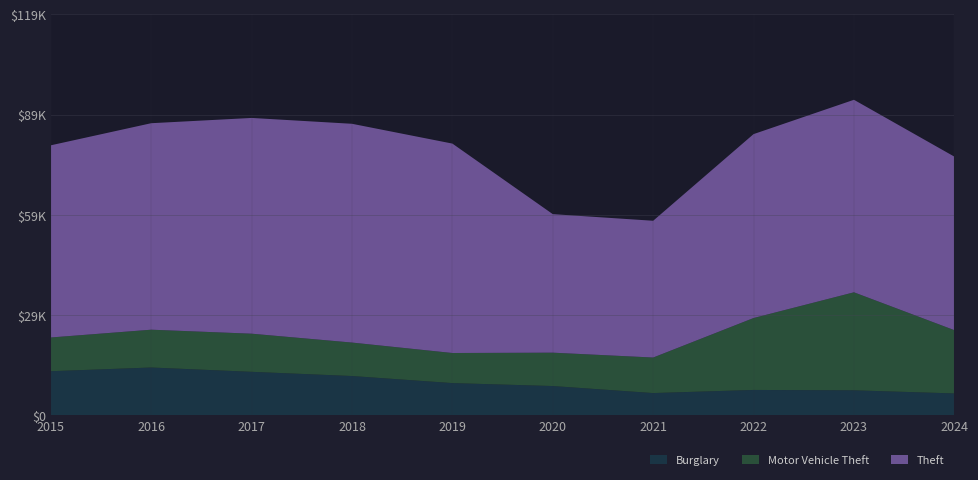

Reading left to right, list all the values displayed in this chart.

Theft: 2015=57351	2016=61623	2017=64386	2018=65290	2019=62495	2020=41341	2021=40816	2022=54887	2023=57453	2024=51788
Motor Vehicle Theft: 2015=10068	2016=11285	2017=11380	2018=9985	2019=8978	2020=9959	2021=10604	2022=21463	2023=29251	2024=18885
Burglary: 2015=13184	2016=14289	2017=13001	2018=11747	2019=9638	2020=8758	2021=6662	2022=7592	2023=7482	2024=6552